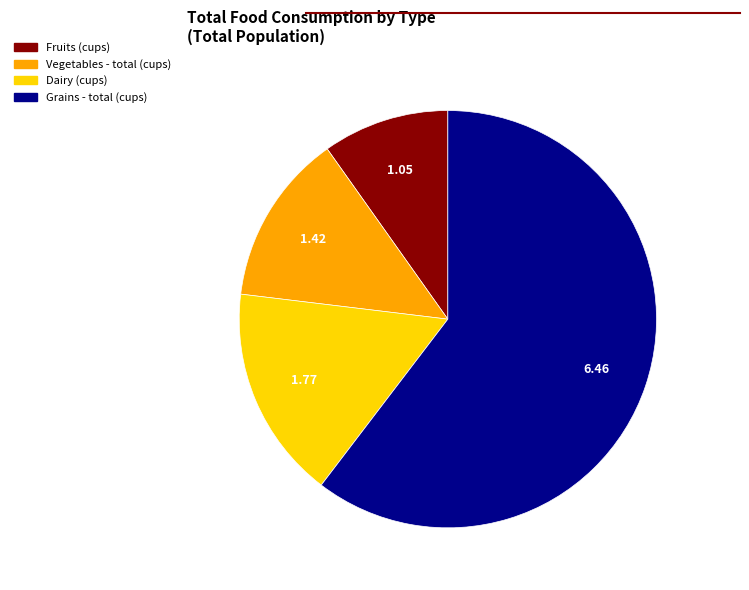

What is the ratio of the value at Fruits (cups) to the value at Vegetables - total (cups)?

0.7